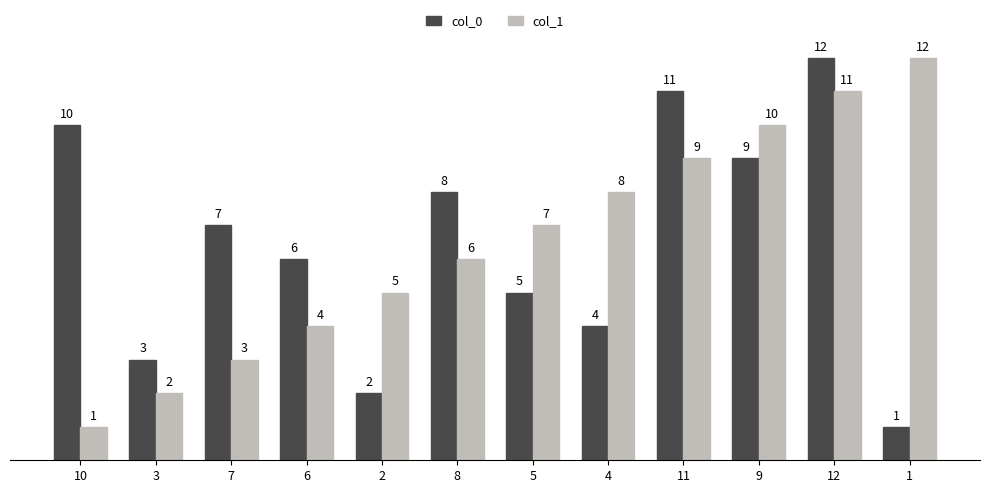

Where is col_1 nearest to the value 6?

8